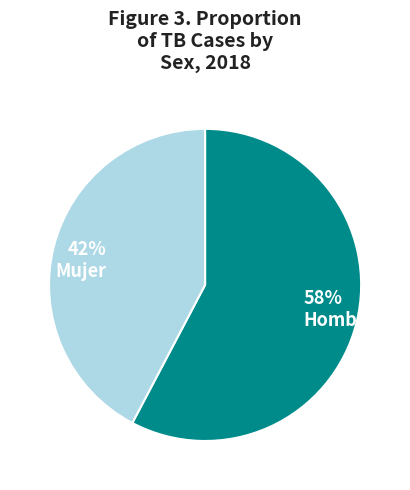

Does Hombre account for over 50% of the chart?

Yes